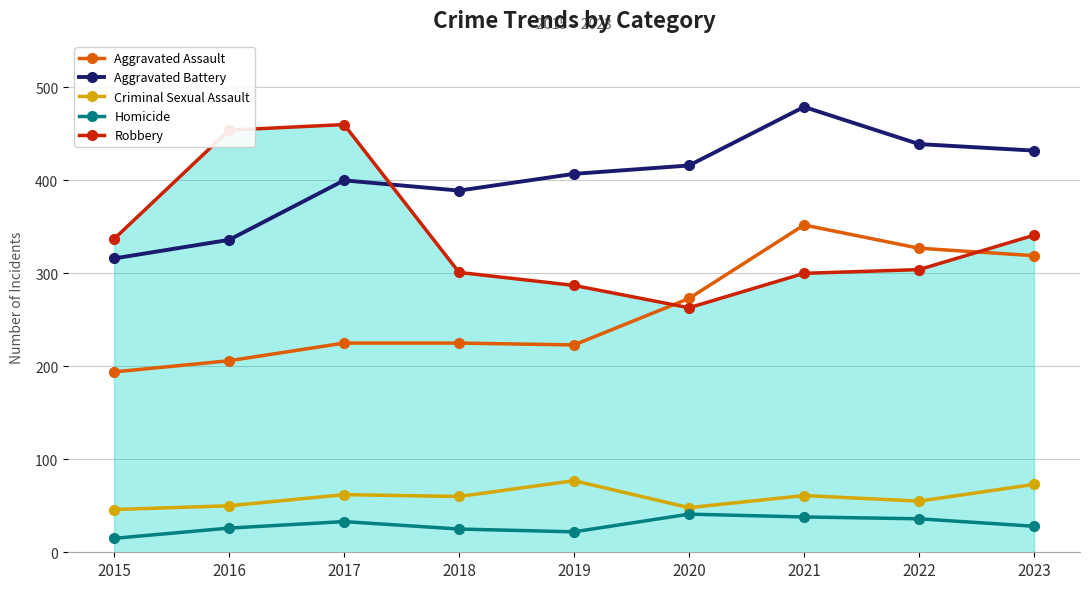

True or false: Robbery and Criminal Sexual Assault cross at least once.

False